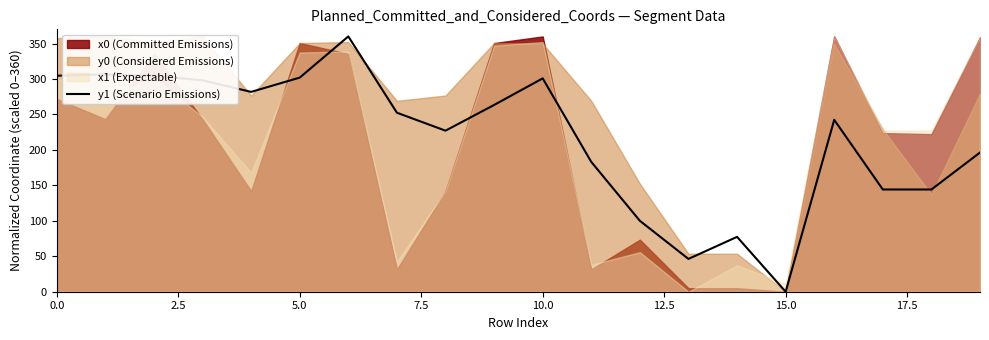

What is the average value?

216.7